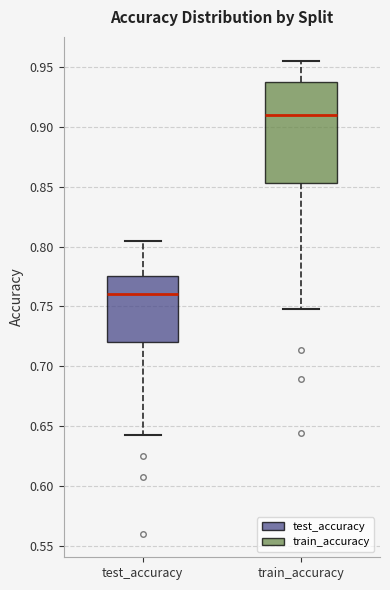

Reading left to right, transcribe this box plot: for each box, give where its median line is, the range the box spans, and where its two whiskers end, as read against the y-axis. The values are not printed on the chart, so give them approximately, as read against the axis.

test_accuracy: median 0.760, box 0.720 to 0.775, whiskers 0.640 to 0.805
train_accuracy: median 0.910, box 0.855 to 0.940, whiskers 0.750 to 0.955